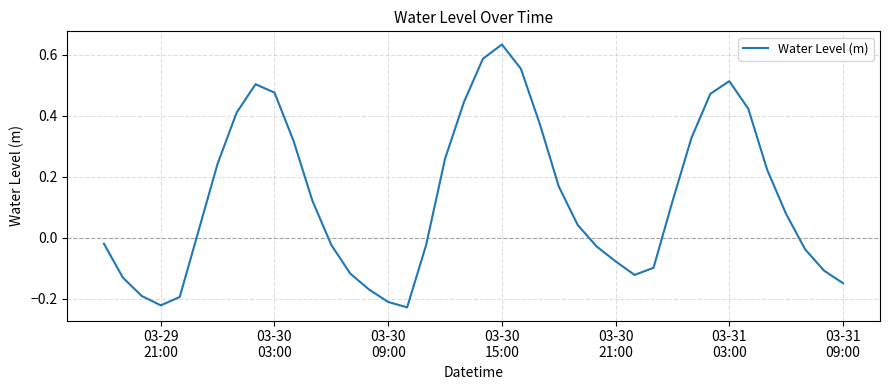

What is the difference between the maximum and minimum values?

0.9